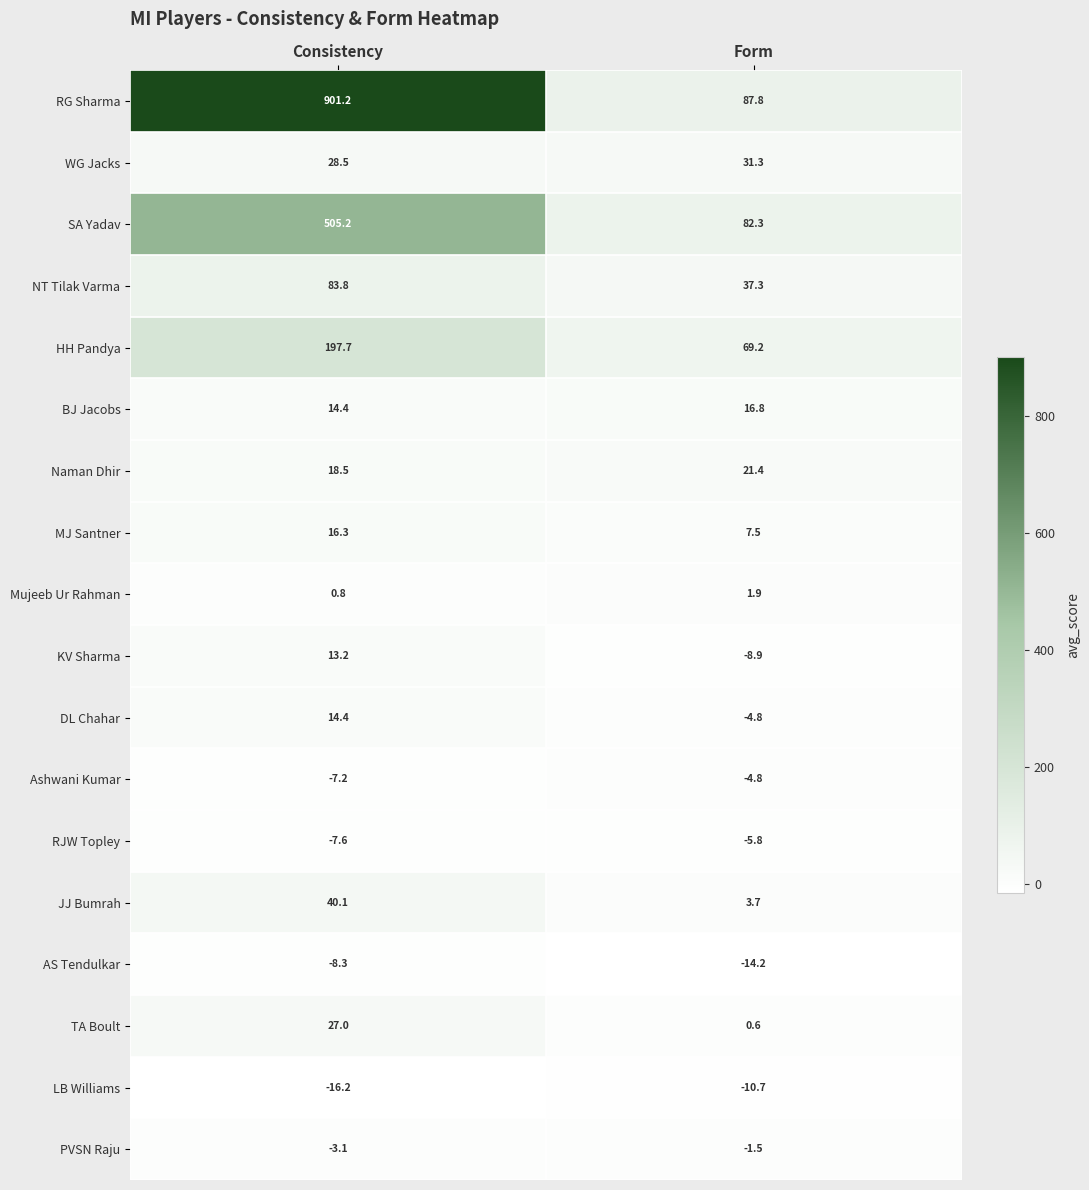

The Naman Dhir series shows 18.5 at Consistency. True or false?

True